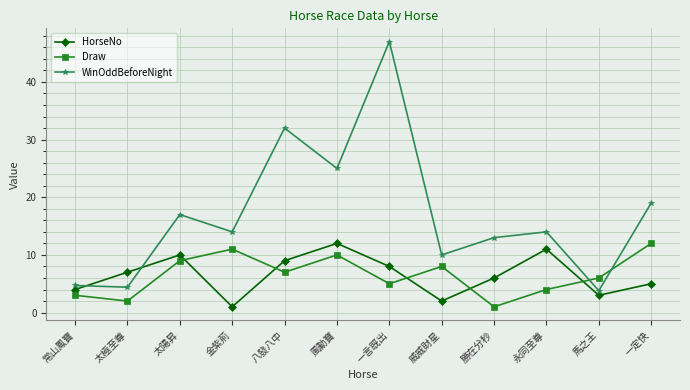

The Draw series shows 2.6 at 一言既出. True or false?

False